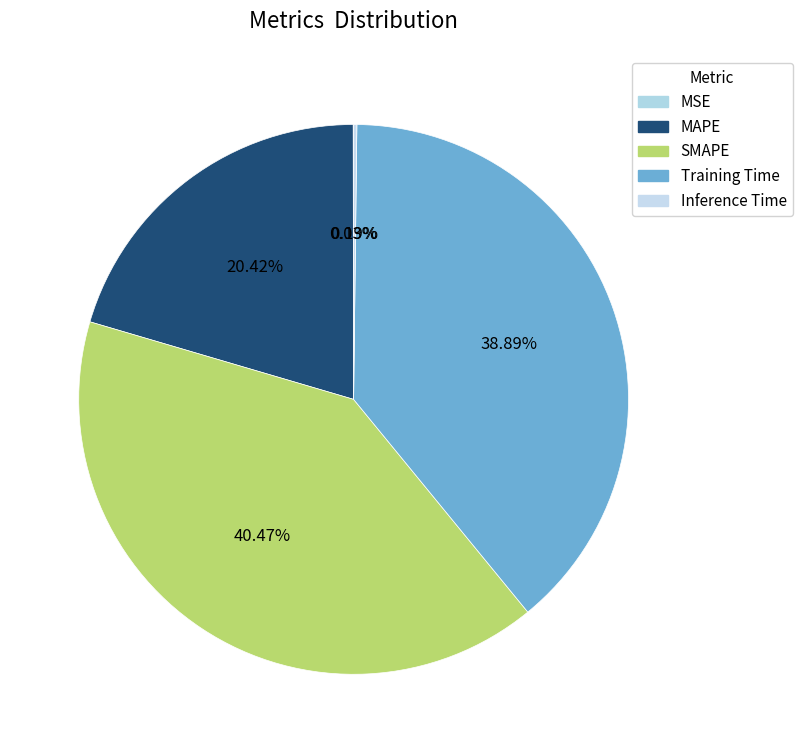

To the nearest percent, what is the average slice percentage?

20%